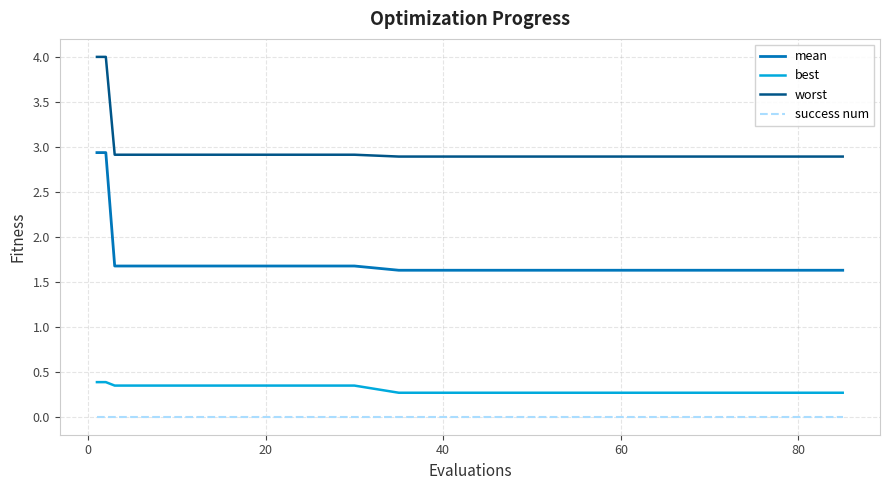

Rank the series by their maximum value, from lowest to highest.

success num, best, mean, worst